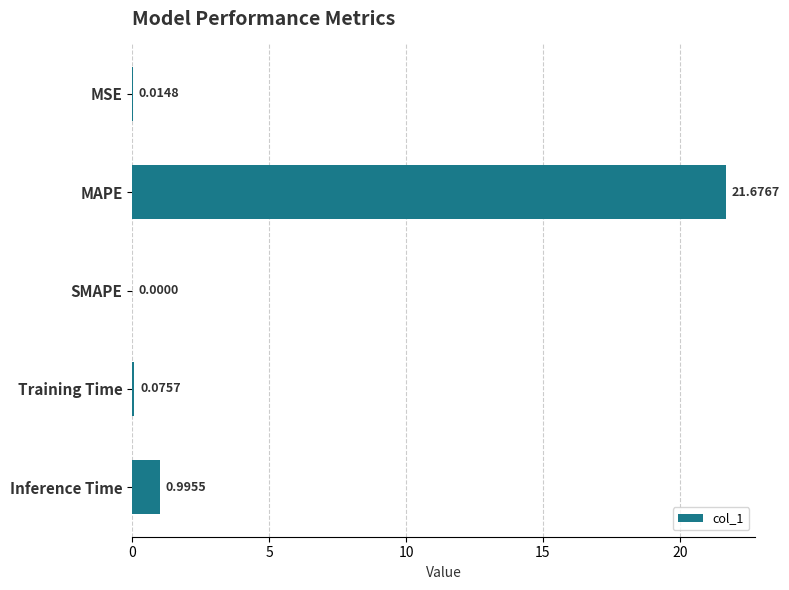

At which label is the value closest to 10?

Inference Time